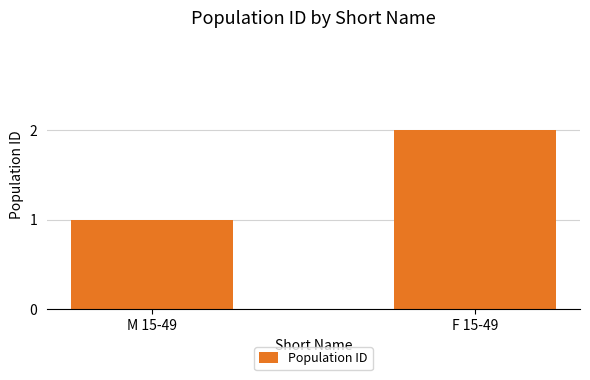

What is the sum of the values at M 15-49 and F 15-49?

3